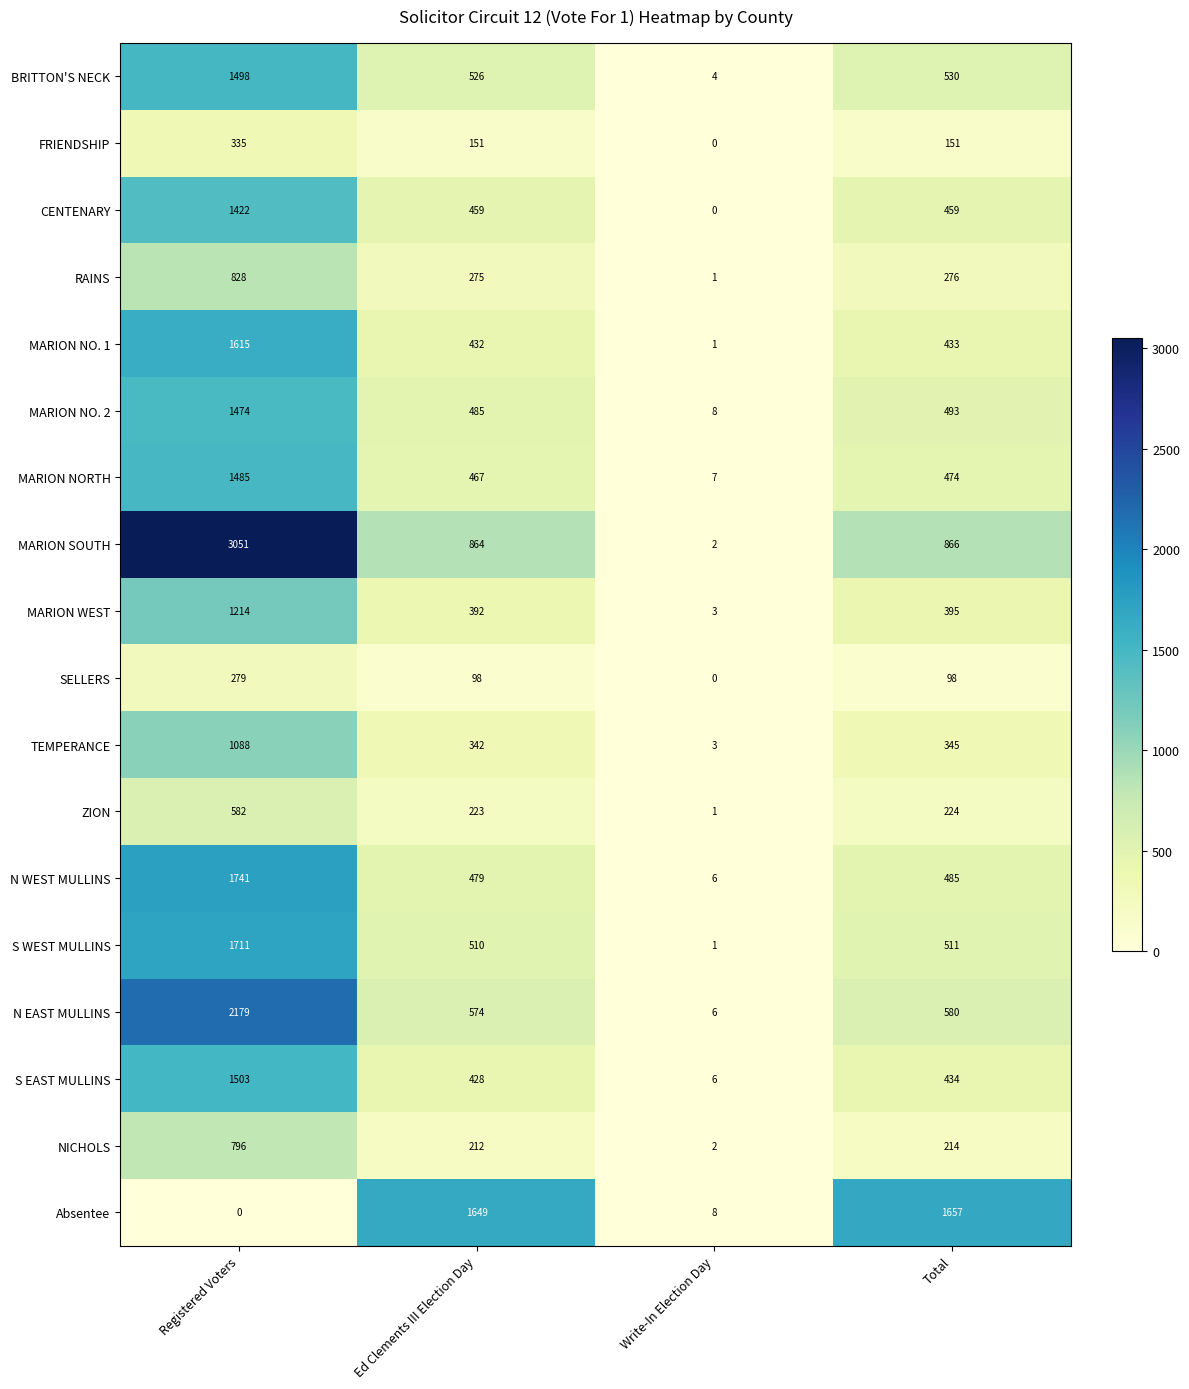

Is it true that N EAST MULLINS equals 6 at Write-In Election Day?

True